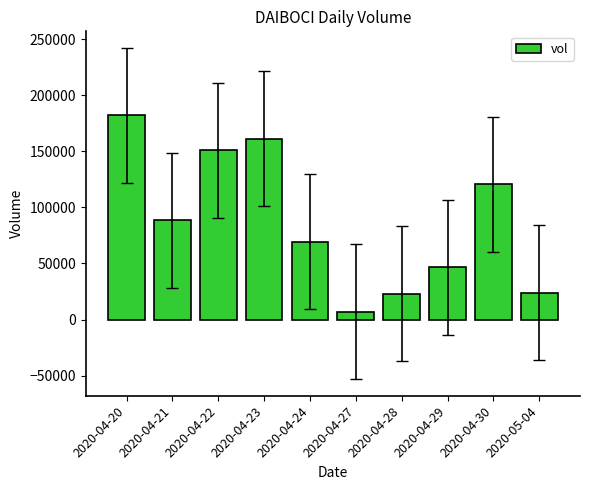

What is the label of the 3rd bar from the right?

2020-04-29